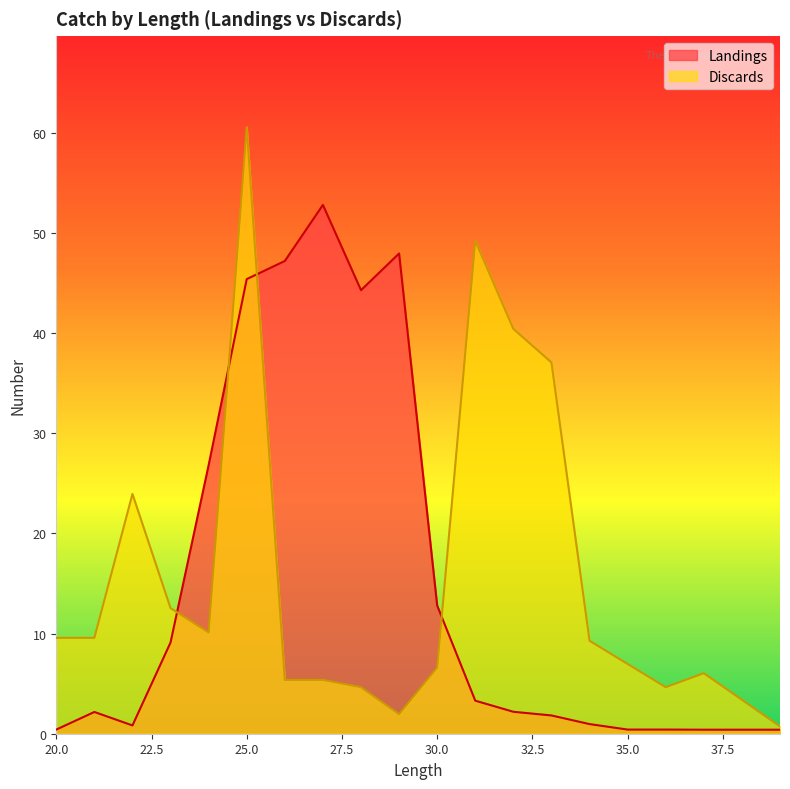

How many times do Discards and Landings cross each other?

4